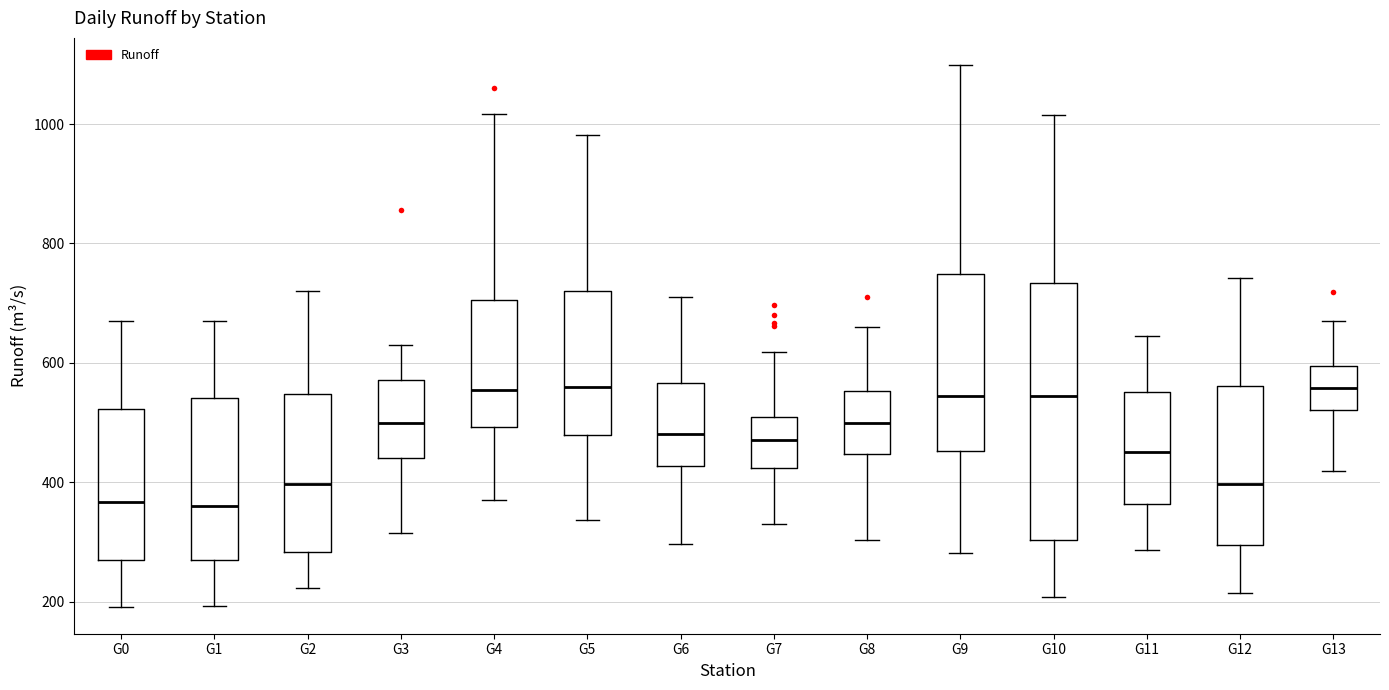

Comparing the boxes themselves (not the whiskers), which one is the tallest?

G10